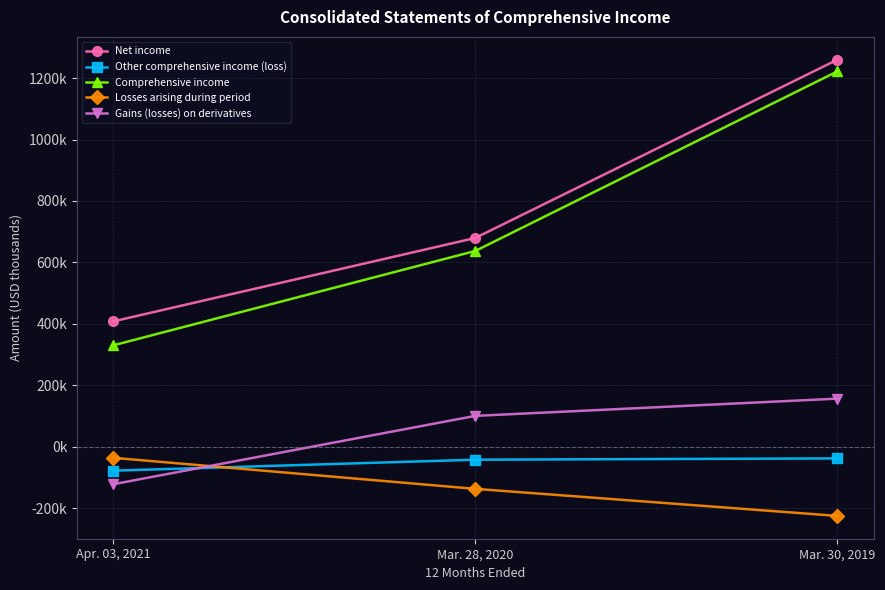

Is this an area chart (filled region under the line)?

No